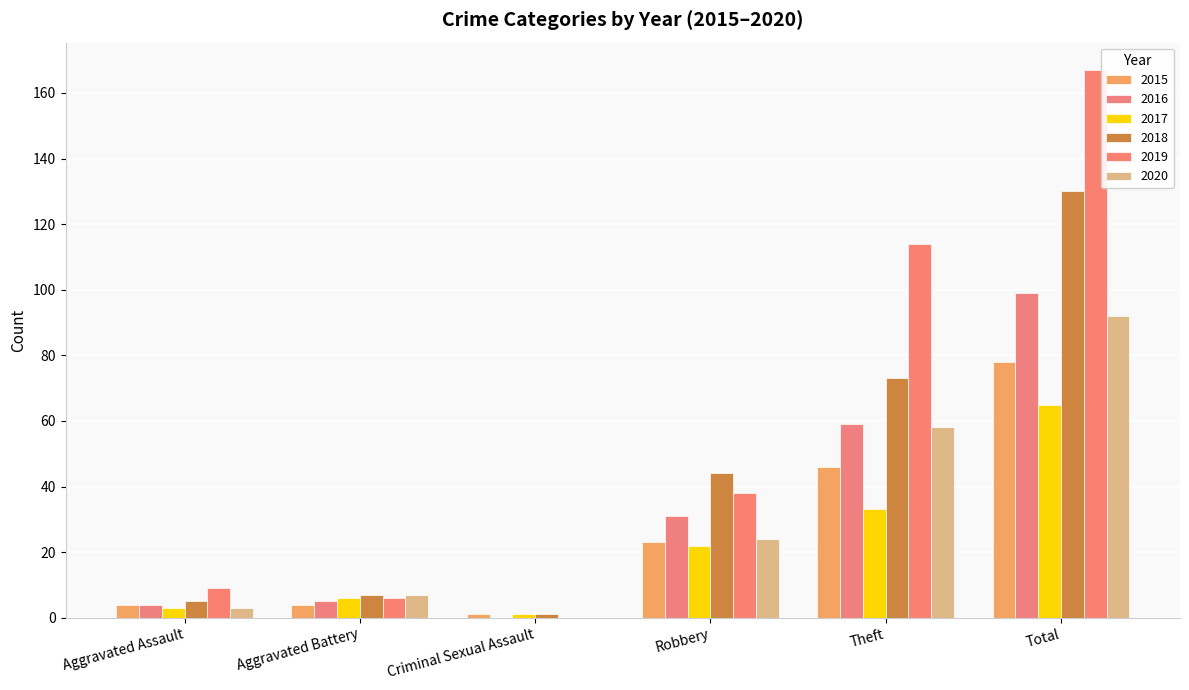

Reading right to left, what are all the values shown in this chart?

2015: Total=78	Theft=46	Robbery=23	Criminal Sexual Assault=1	Aggravated Battery=4	Aggravated Assault=4
2016: Total=99	Theft=59	Robbery=31	Criminal Sexual Assault=0	Aggravated Battery=5	Aggravated Assault=4
2017: Total=65	Theft=33	Robbery=22	Criminal Sexual Assault=1	Aggravated Battery=6	Aggravated Assault=3
2018: Total=130	Theft=73	Robbery=44	Criminal Sexual Assault=1	Aggravated Battery=7	Aggravated Assault=5
2019: Total=167	Theft=114	Robbery=38	Criminal Sexual Assault=0	Aggravated Battery=6	Aggravated Assault=9
2020: Total=92	Theft=58	Robbery=24	Criminal Sexual Assault=0	Aggravated Battery=7	Aggravated Assault=3